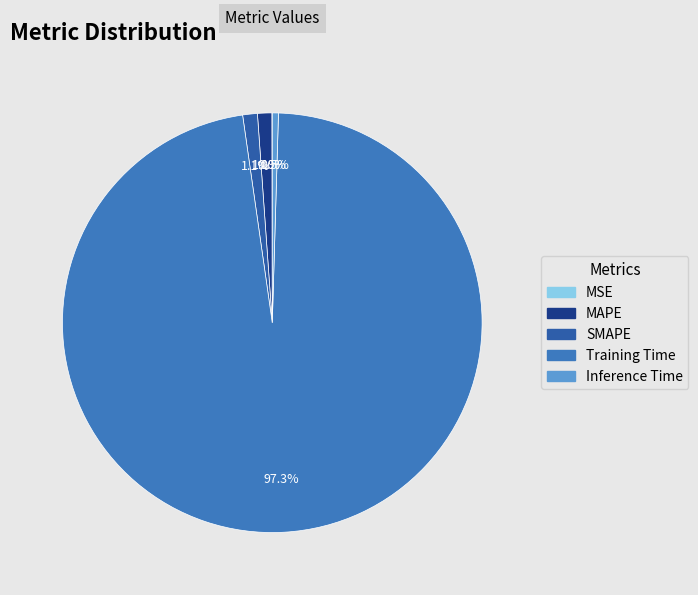

Does Training Time represent more than half of the total?

Yes